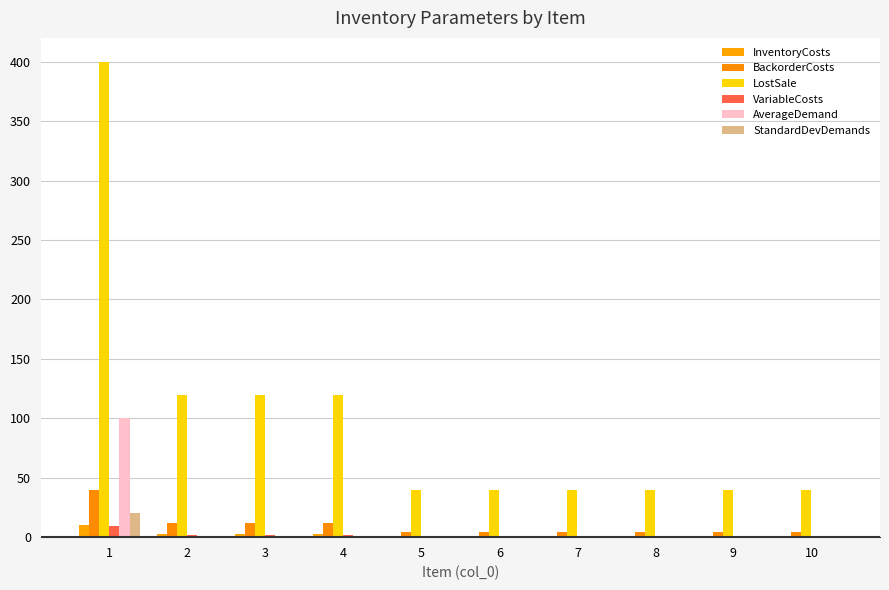

What are all the series names shown in the legend?

InventoryCosts, BackorderCosts, LostSale, VariableCosts, AverageDemand, StandardDevDemands